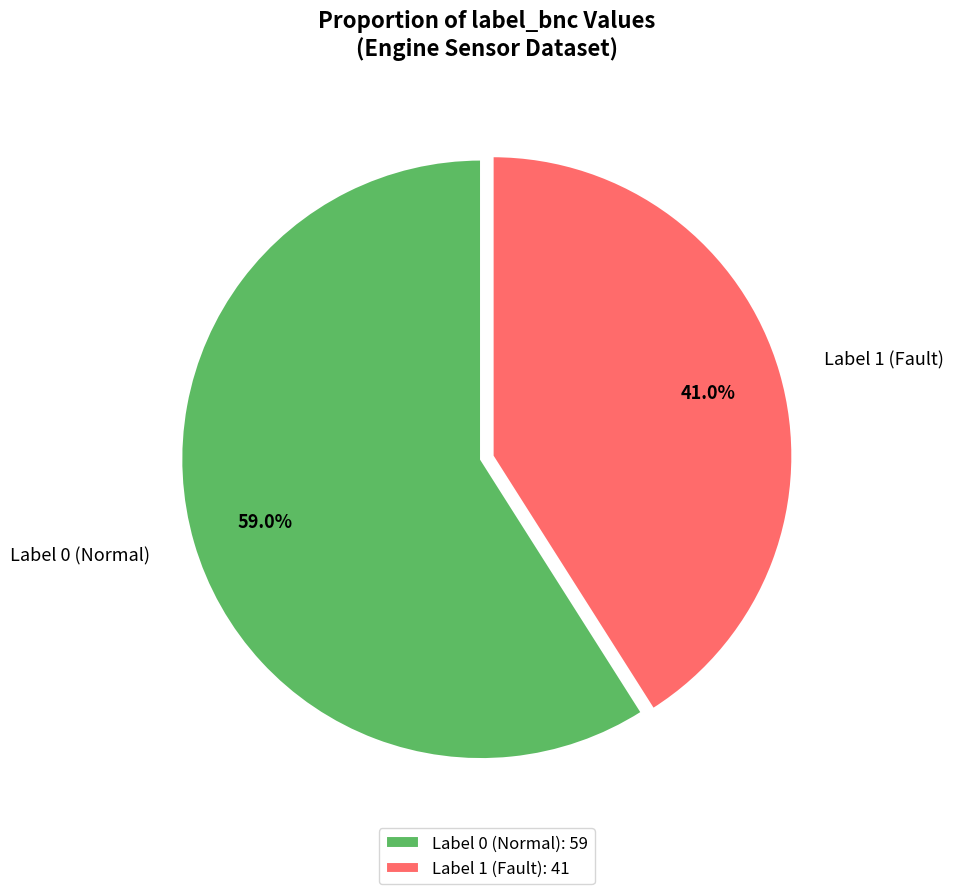

Combined, what portion of the pie is Label 1 (Fault) and Label 0 (Normal)?

100.0%